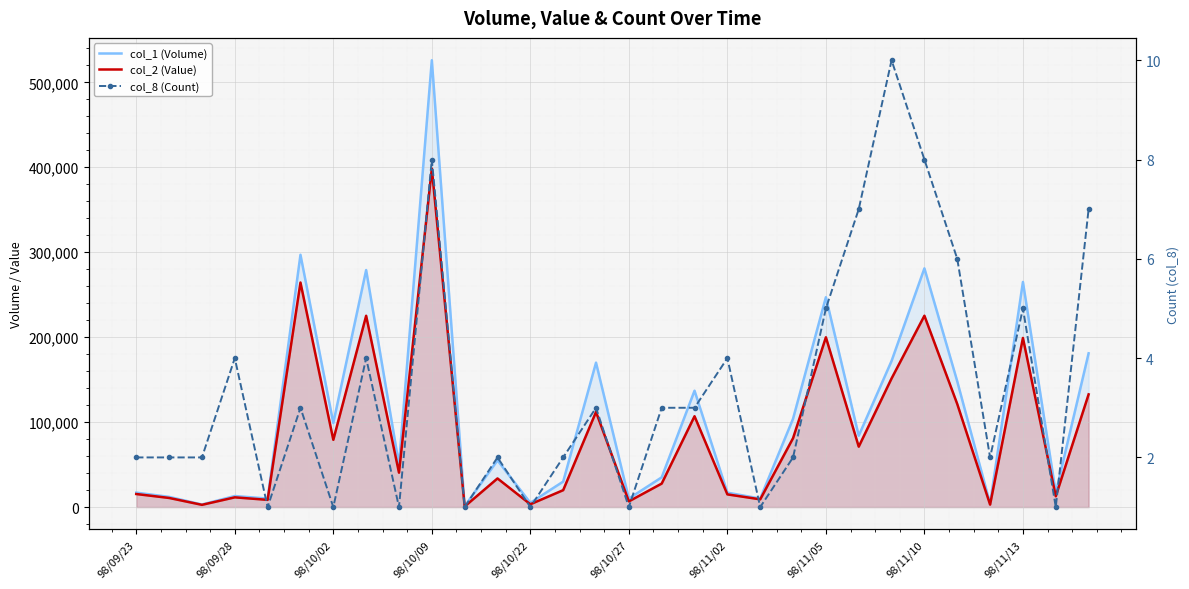

At how many categories does at least one series exceed 377820?

1